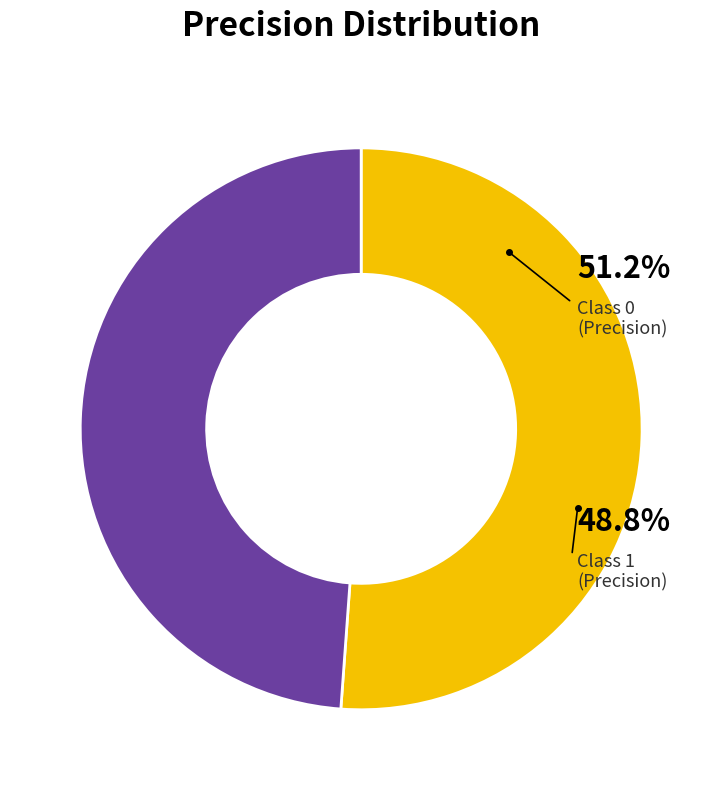

Does 0 represent more than half of the total?

Yes